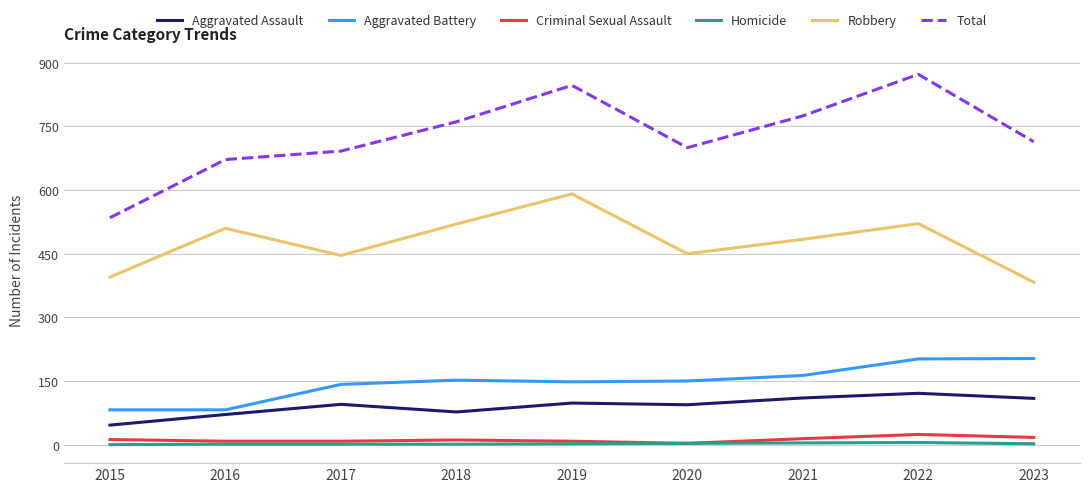

Which series has the largest range (max minus min)?

Total